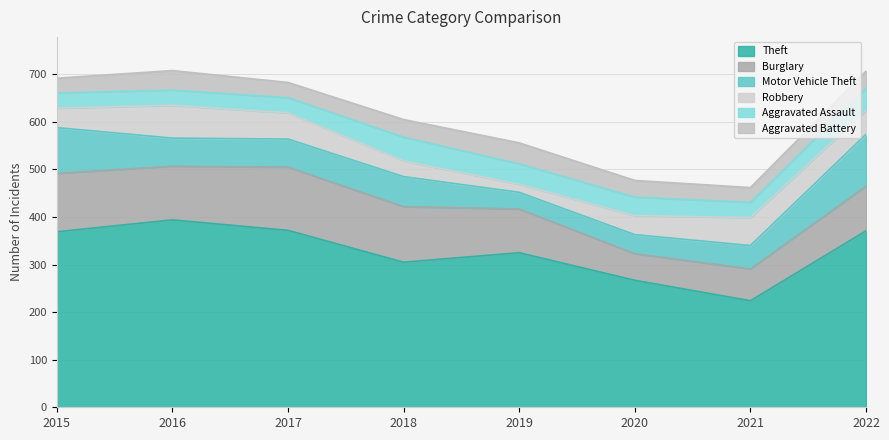

Which series ends up on top after the final intersection of Robbery and Motor Vehicle Theft?

Motor Vehicle Theft